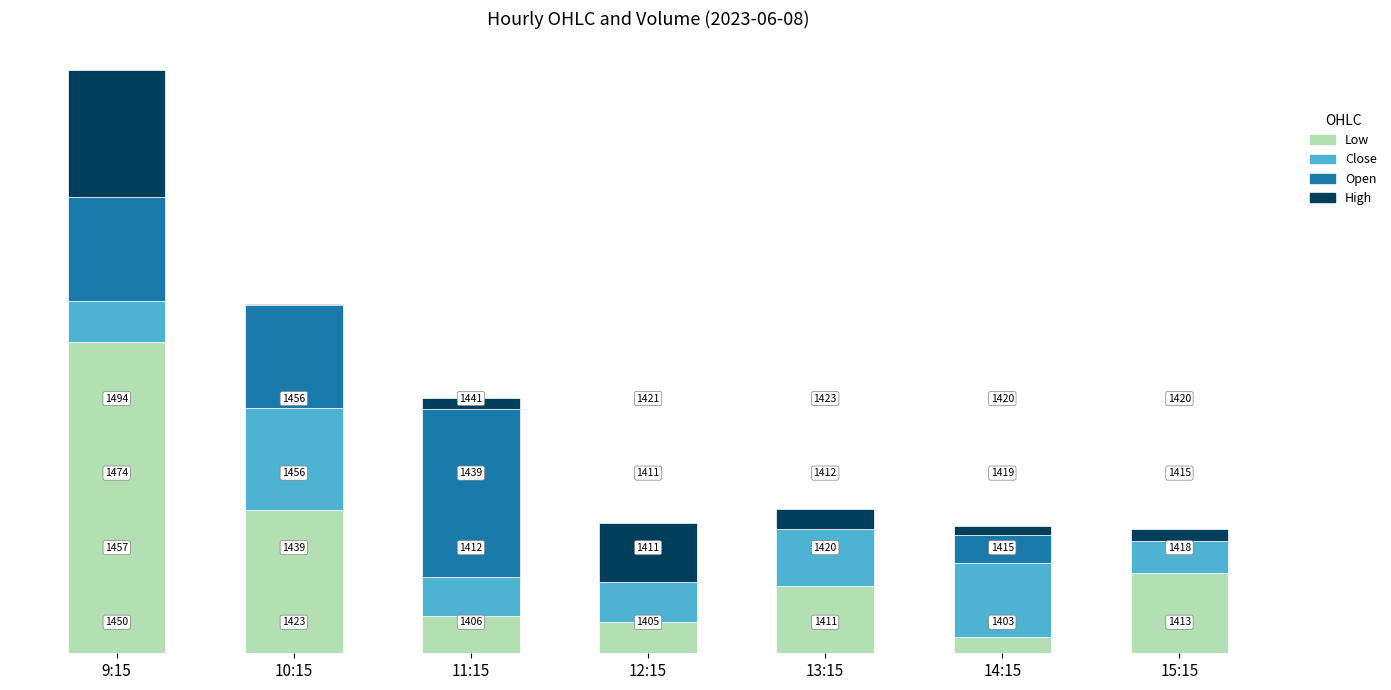

Does the chart contain stacked bars?

Yes